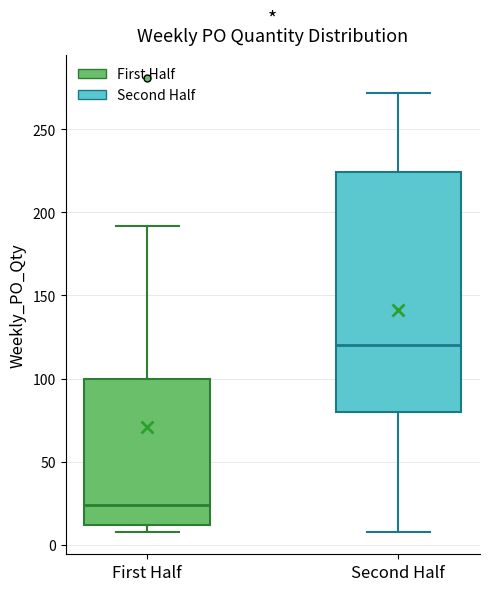

Which box is the tallest, from its lower edge to its upper edge?

Second Half